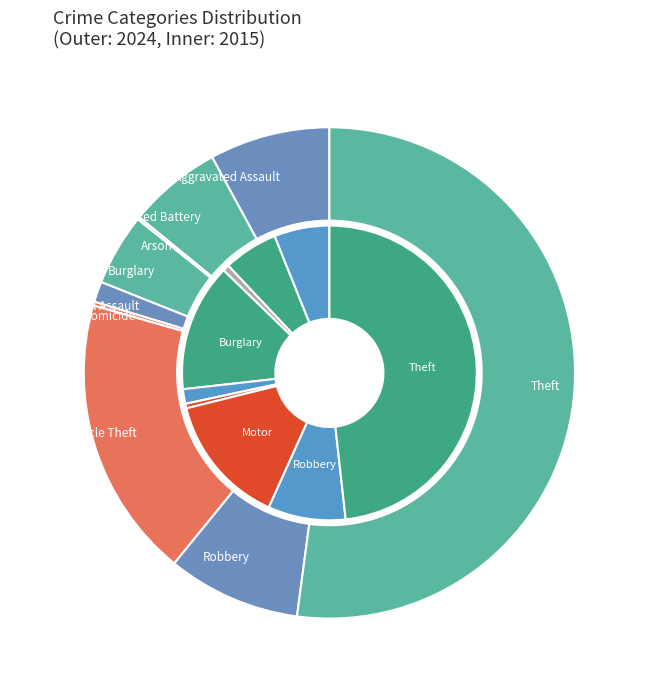

The values_2024 slice represents 6% of the pie. True or false?

True